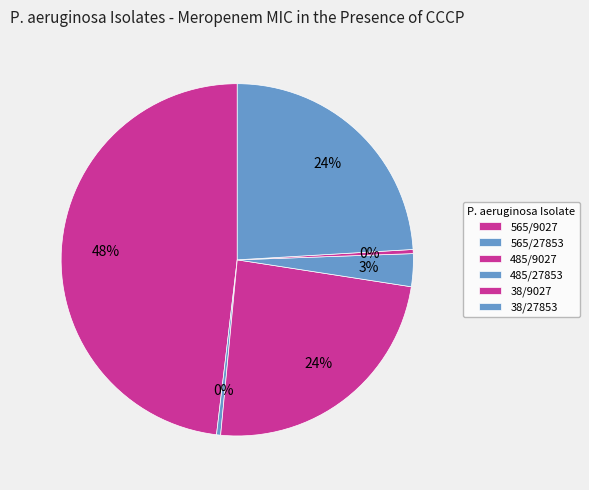

Count the number of slices in the pie.

6